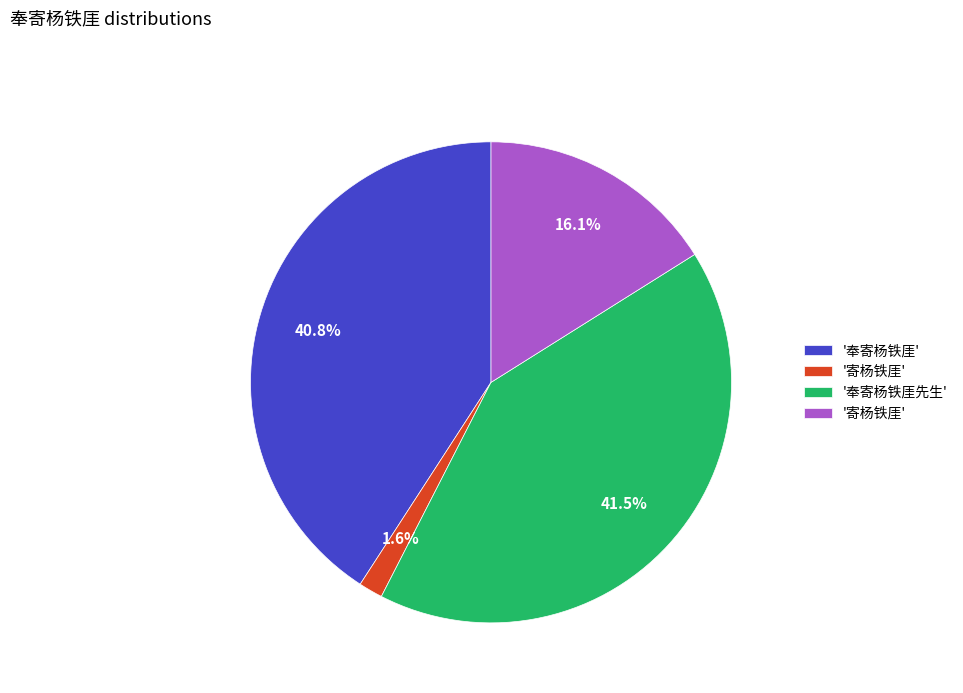

Does any single category account for the majority?

No